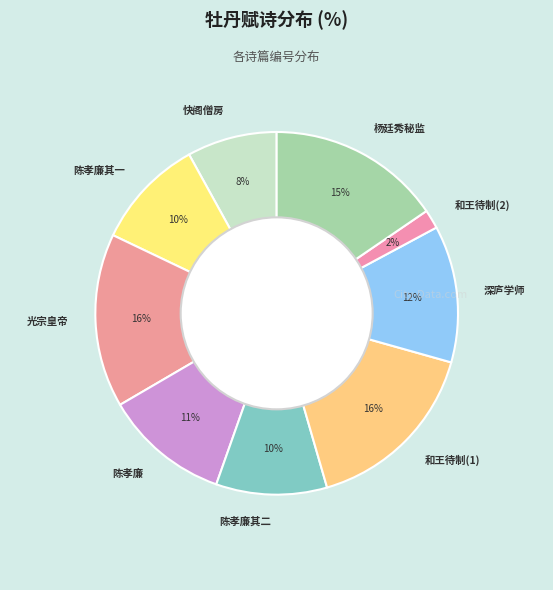

Is the sum of 陈孝廉 and 快阁僧房 greater than half?

No